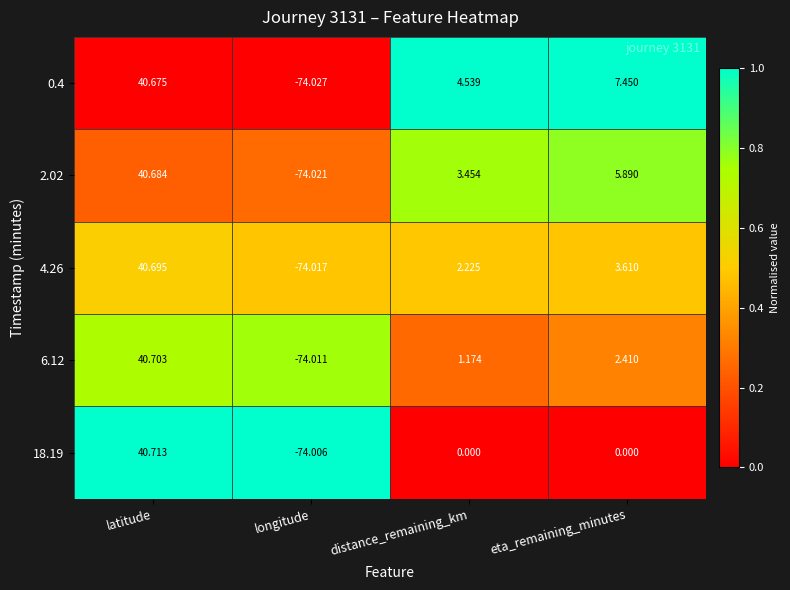

Where does the 18.19 series first go above 0?

latitude